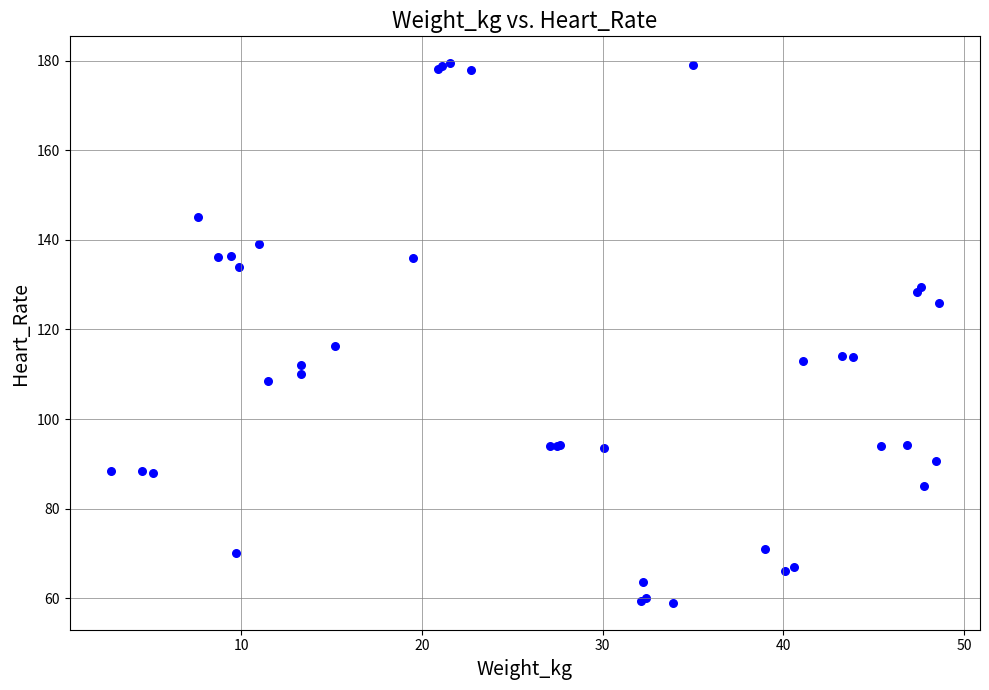

What Y value in the scatter plot is closest to 119?

116.3